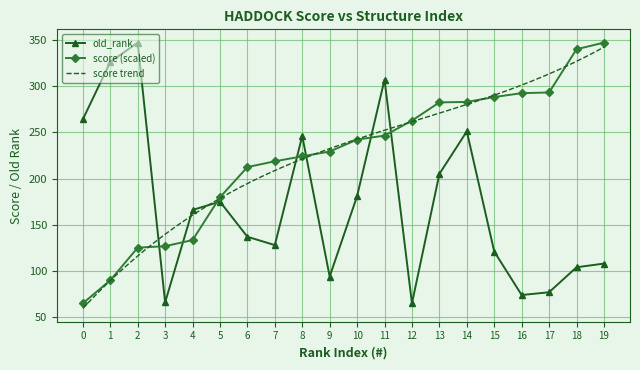

Reading right to left, what are all the values shown in this chart?

old_rank: 108.0	104.0	77.0	74.0	121.0	251.0	205.0	65.0	307.0	181.0	94.0	246.0	128.0	137.0	175.0	166.0	66.0	347.0	326.0	264.0
score: 347.0	339.9	293.1	292.3	288.1	282.8	282.4	262.6	246.4	242.1	229.2	224.0	218.6	212.4	179.7	133.4	126.9	125.2	89.9	65.0